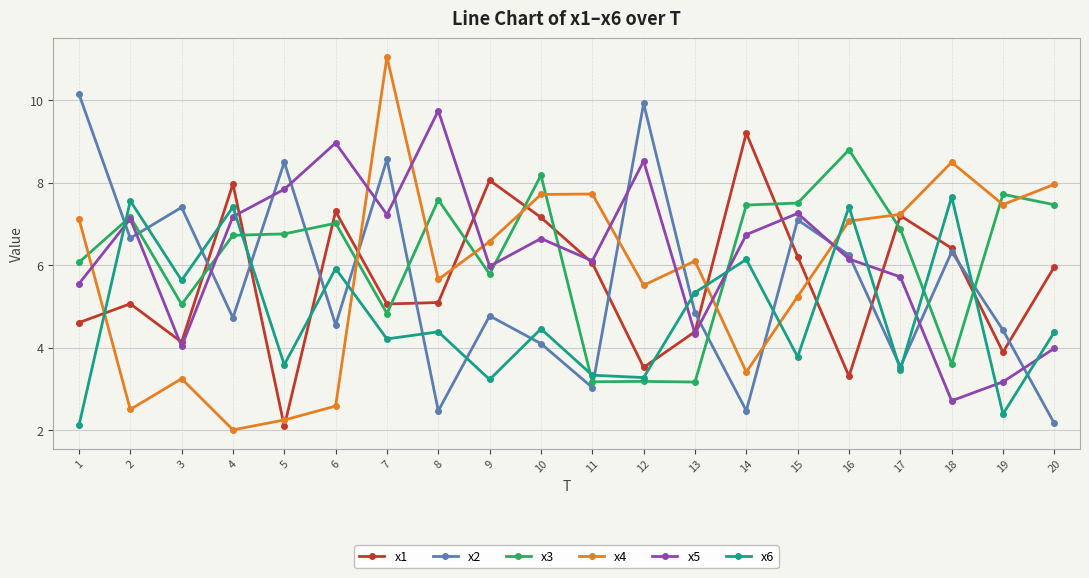

How many lines are shown in the chart?

6